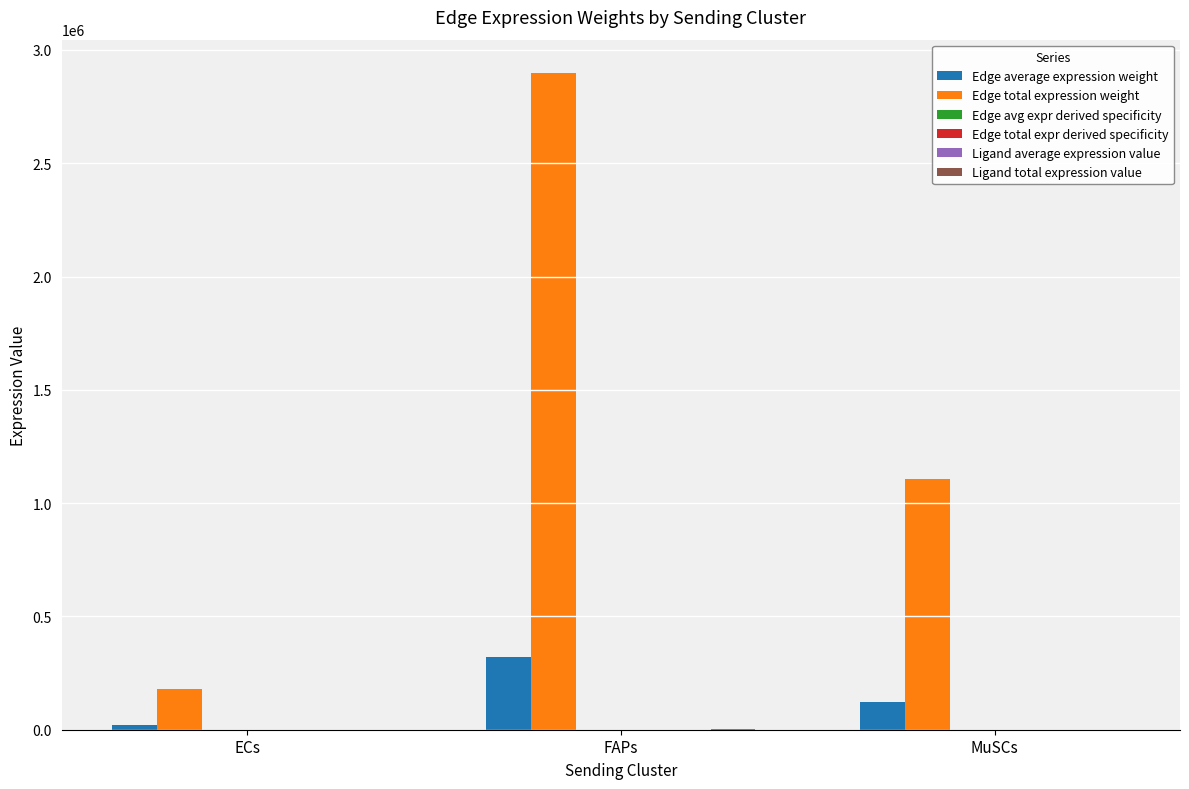

Where is Edge total expression weight nearest to the value 1540118?

MuSCs